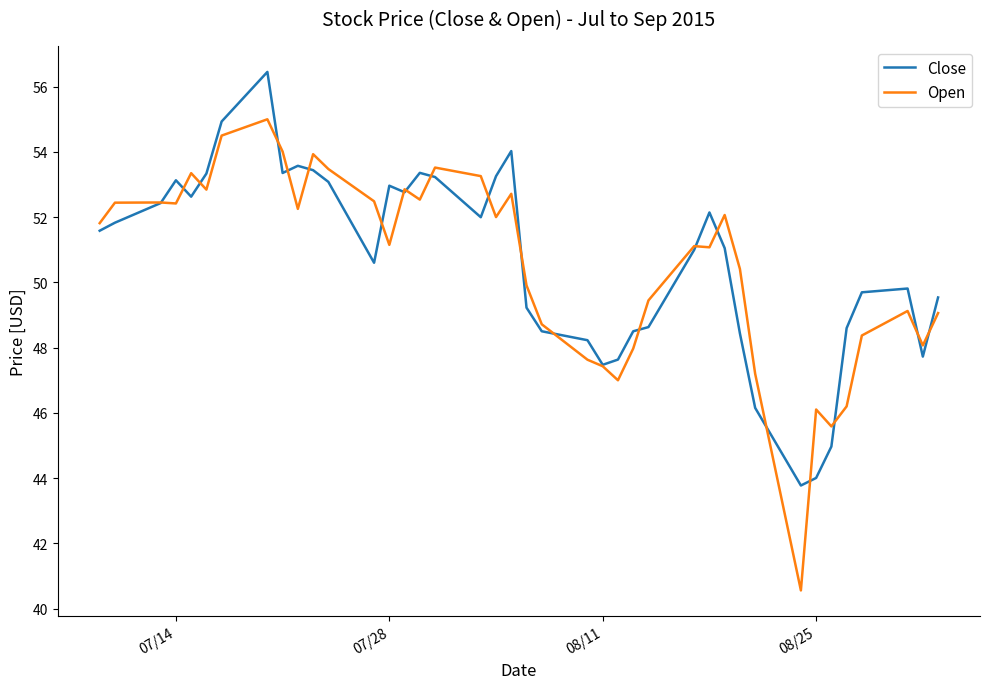

List the series in order of their peak value, lowest first.

Open, Close